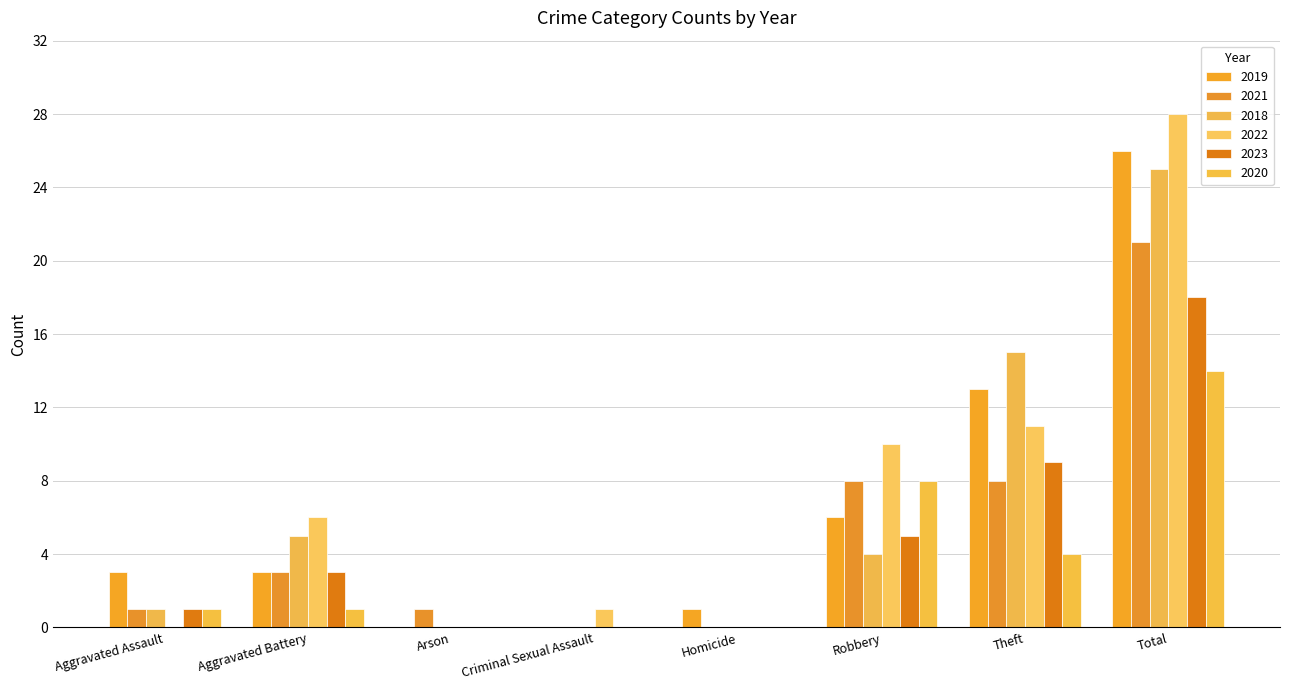

What is the average value of the 2023 series?

4